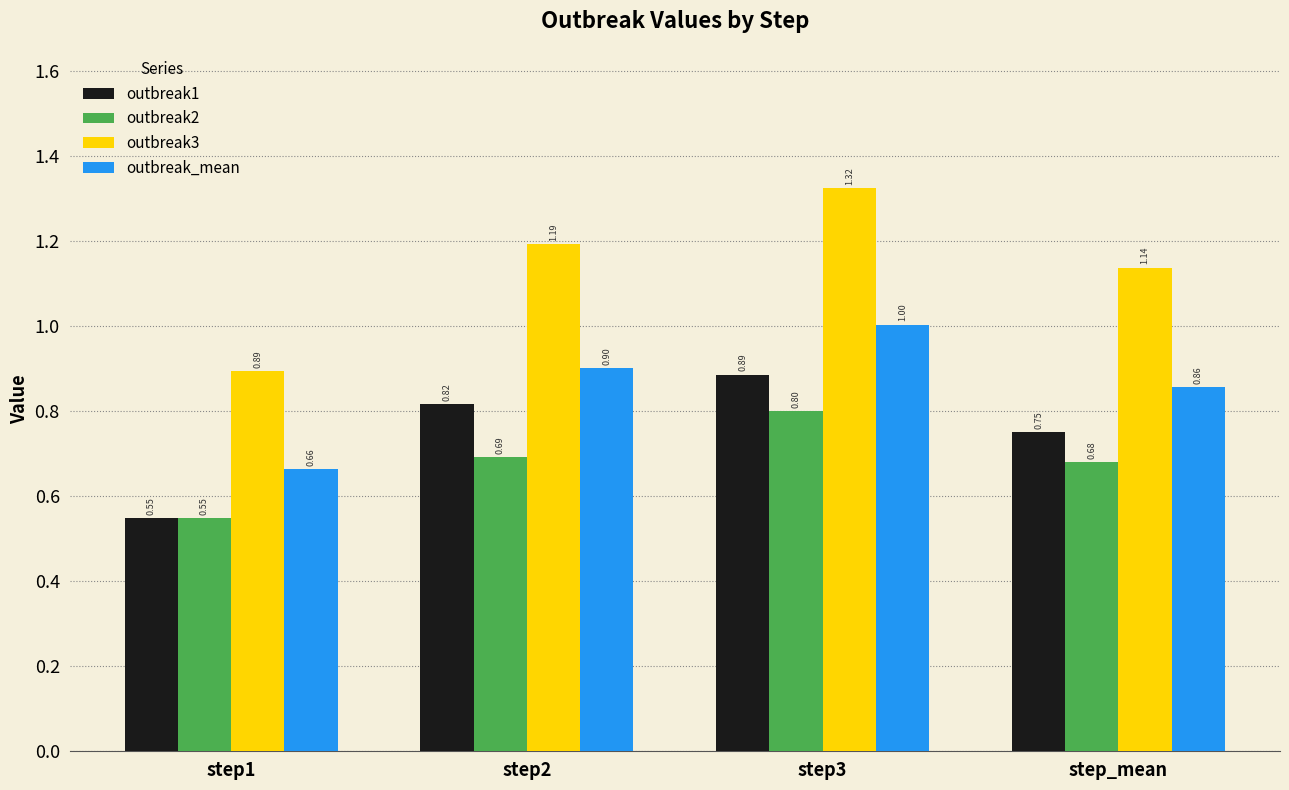

At which category is the sum across all series the highest?

step3